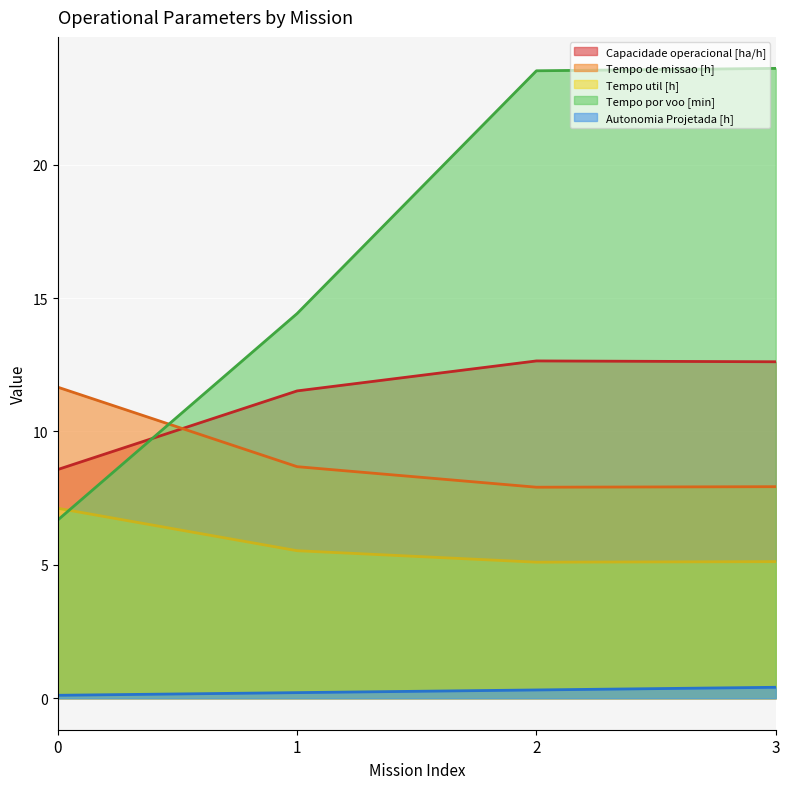

Does the chart display data point markers on the line(s)?

No